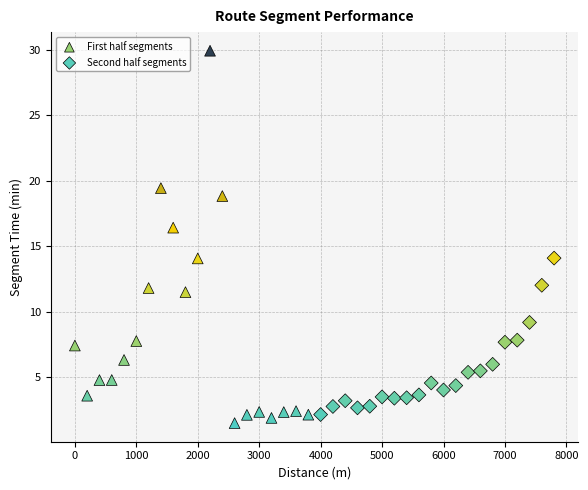

Which series contains the highest Y value?

First half segments